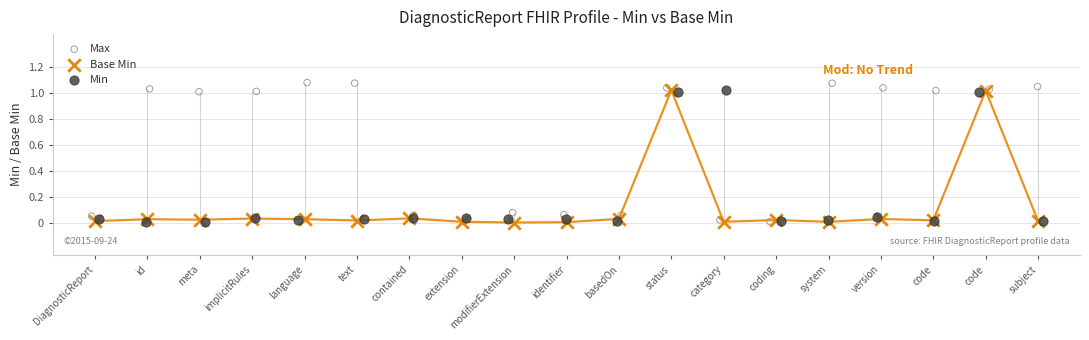

Which series has the widest spread of Y values?

Max